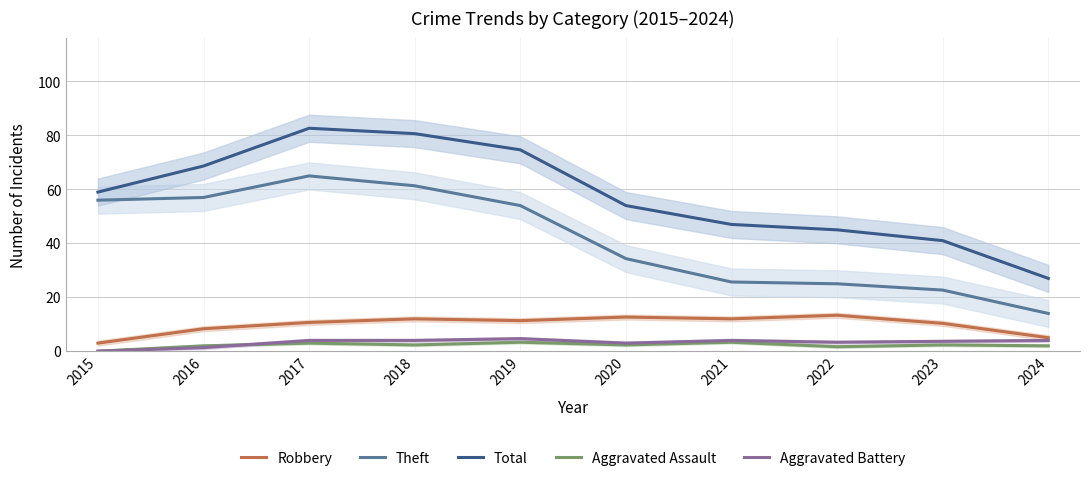

What is the value of the Aggravated Battery point at the 7th from the left?

4.0